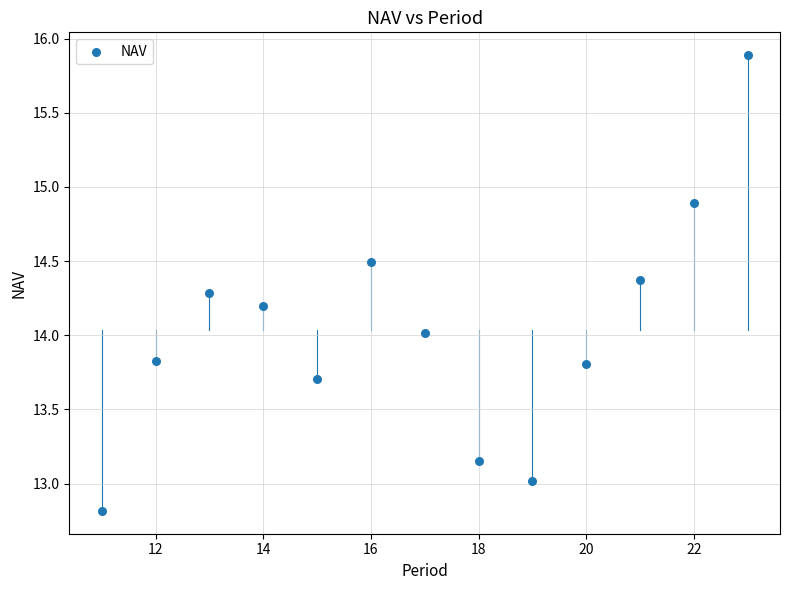

What is the range of Y values (max minus min)?

3.1